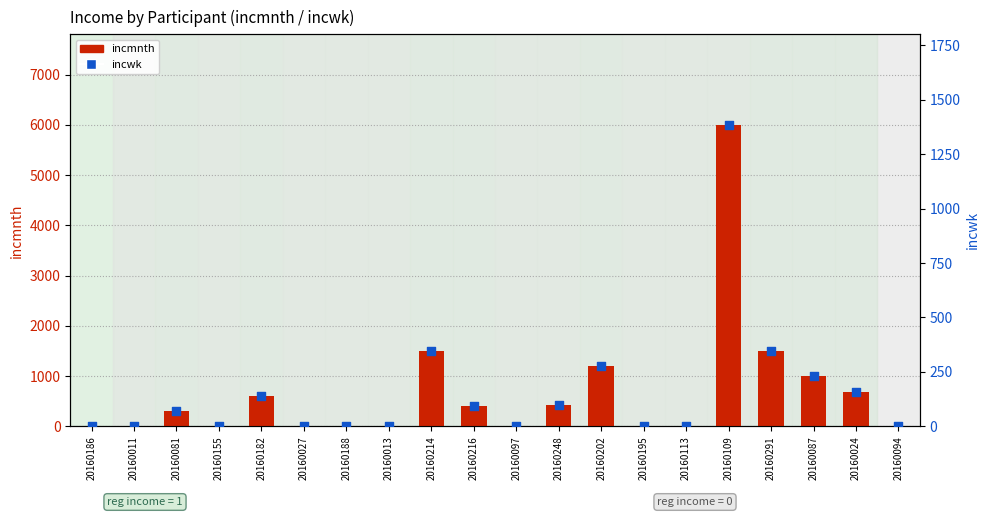

Which series has the widest spread of Y values?

incmnth